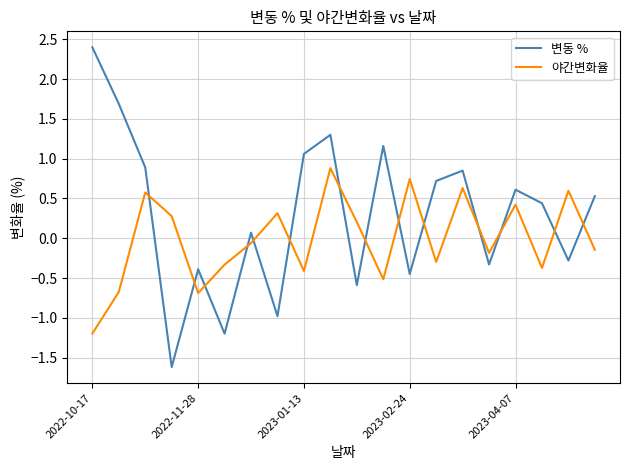

List the series in order of their peak value, highest first.

변동 %, 야간변화율